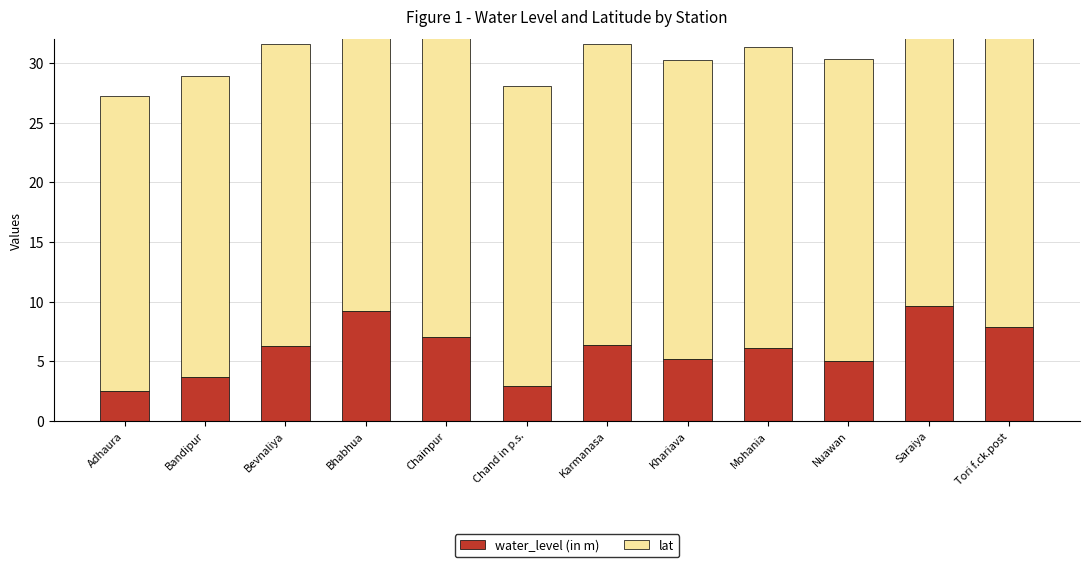

Which series has the largest range (max minus min)?

water_level (in m)